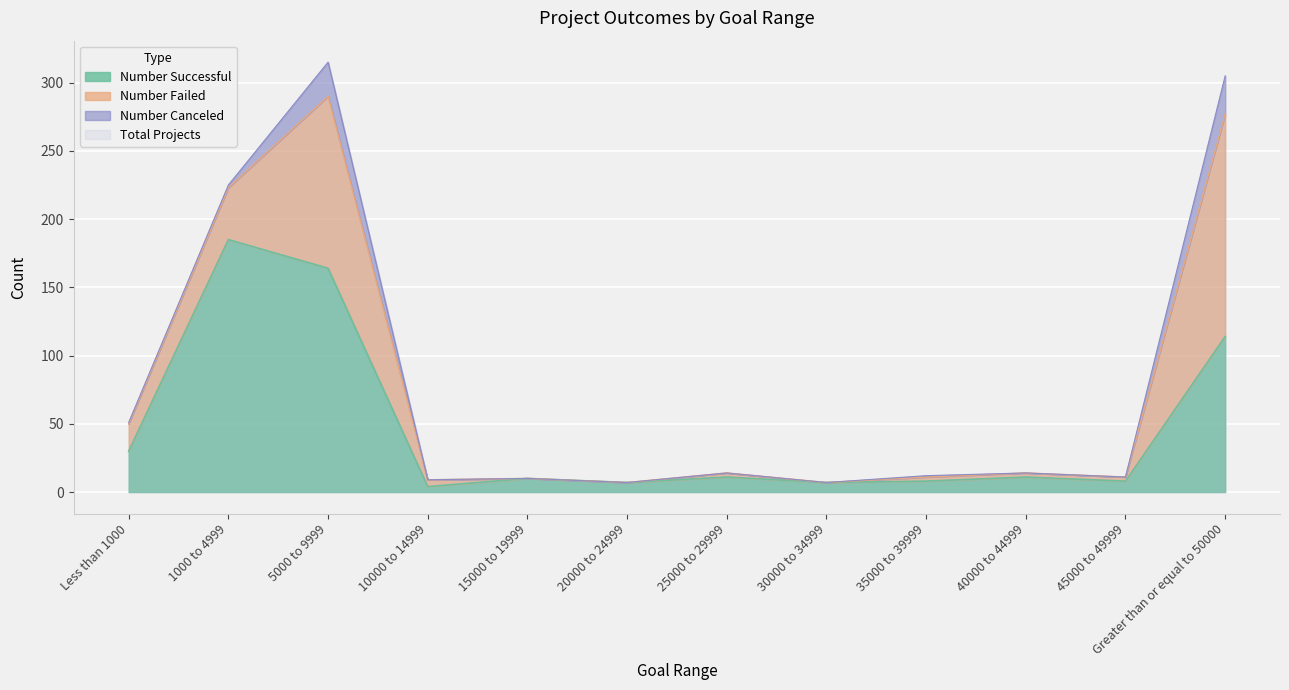

What is the average value of the Number Successful series?

47